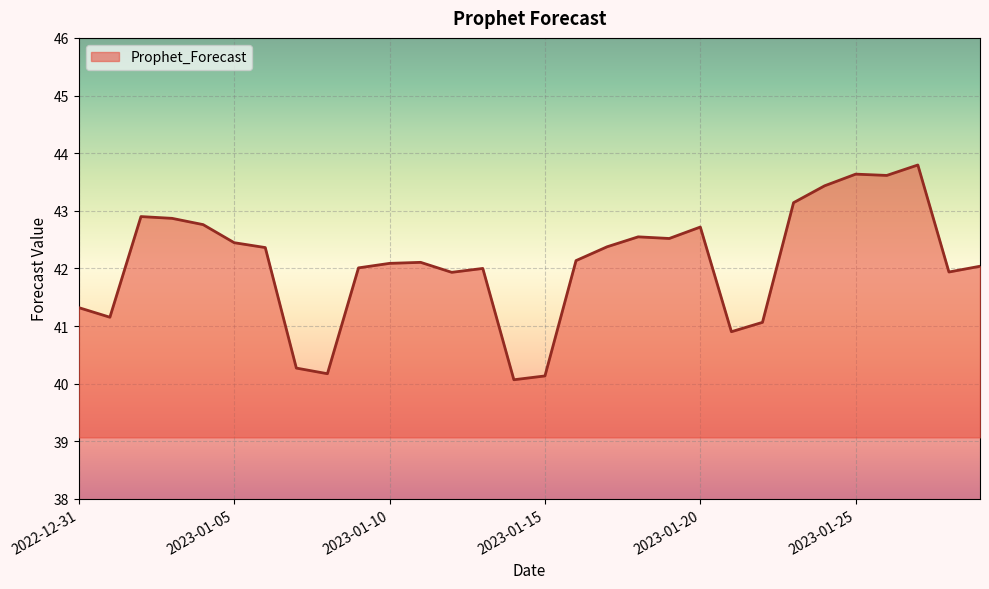

Does the chart have visible grid lines?

Yes